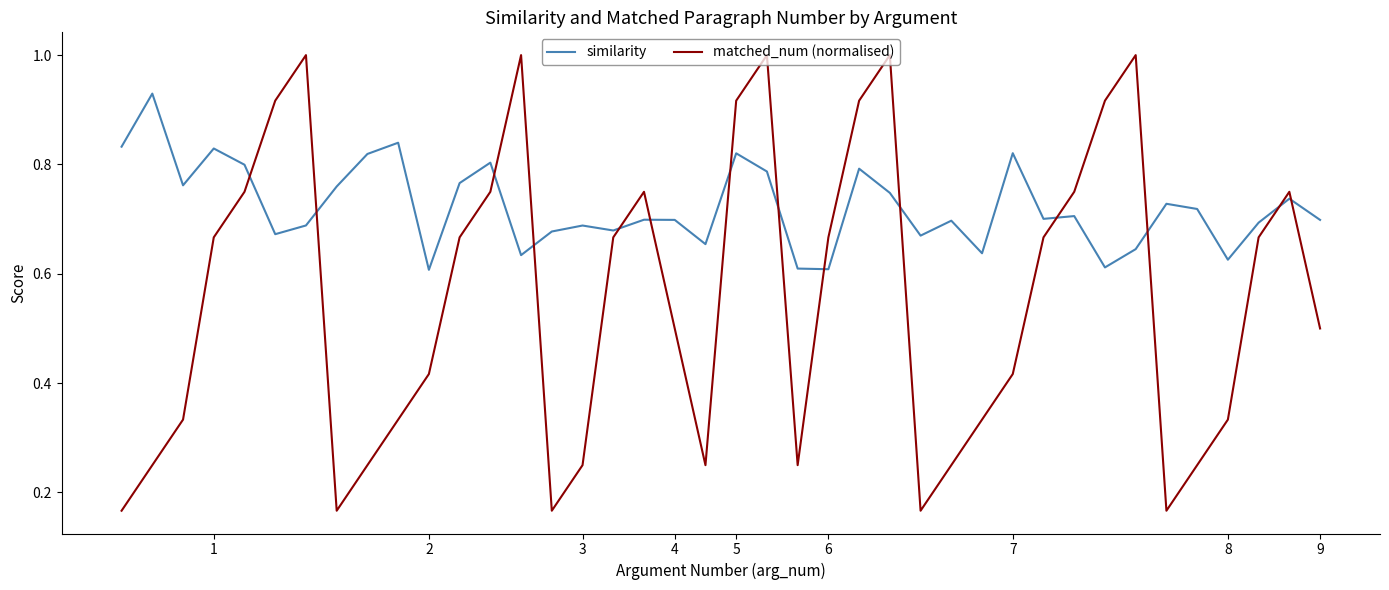

How many intersections are there between matched_num (normalised) and similarity?

14